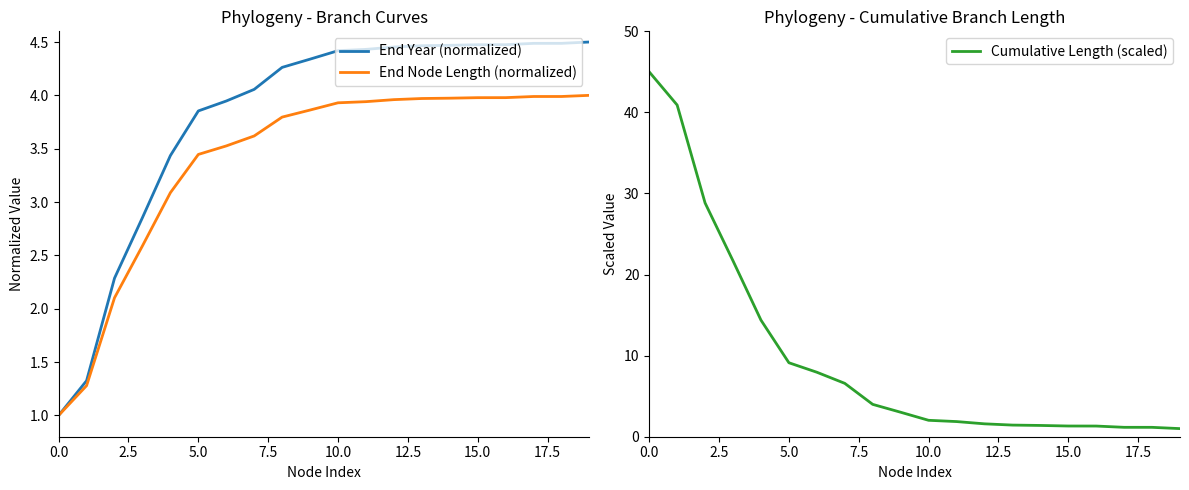

Which series ends up on top after the final intersection of Cumulative Length (scaled) and End Year (normalized)?

End Year (normalized)